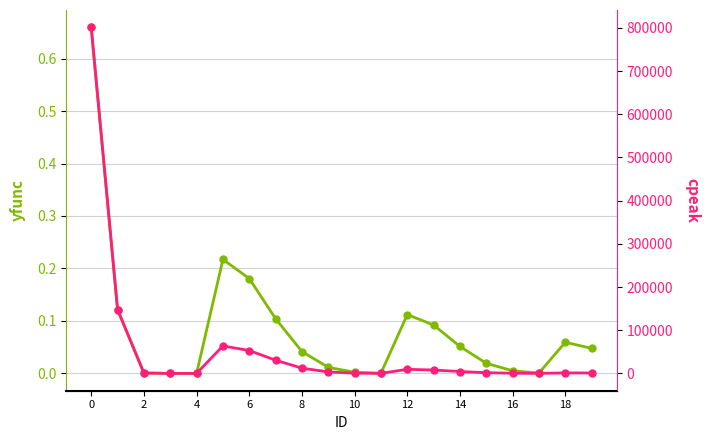

The value of cpeak at 12 is 25754.5. True or false?

False